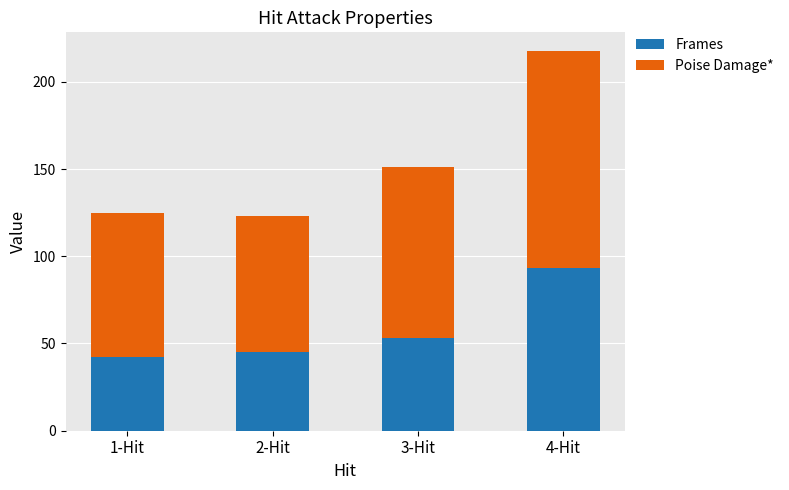

Reading left to right, transcribe the values for Frames.

1-Hit=42.0	2-Hit=45.0	3-Hit=53.0	4-Hit=93.0